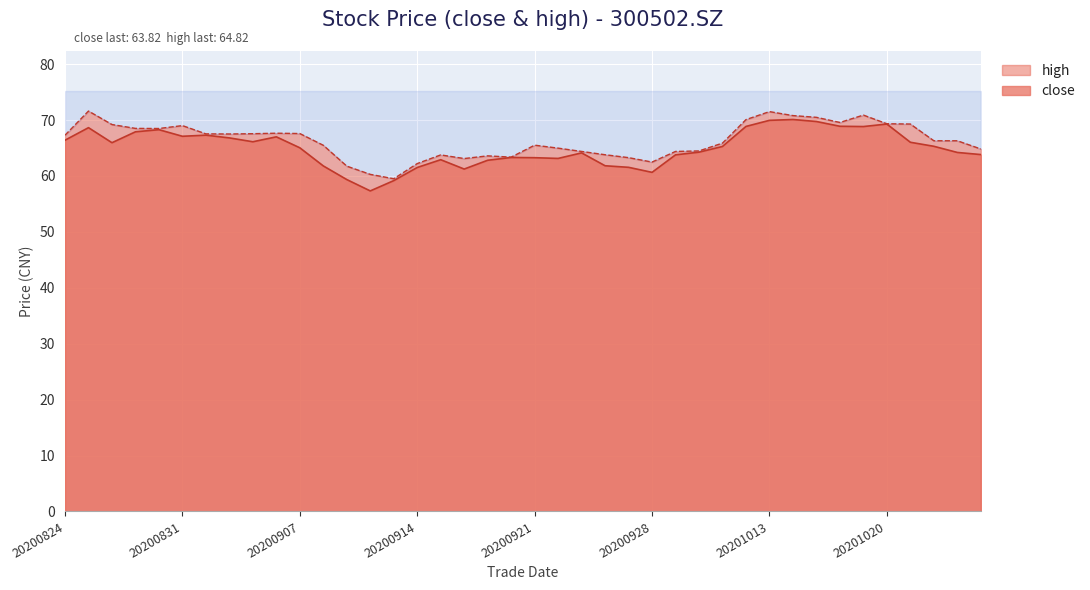

True or false: high and close intersect in this chart.

False